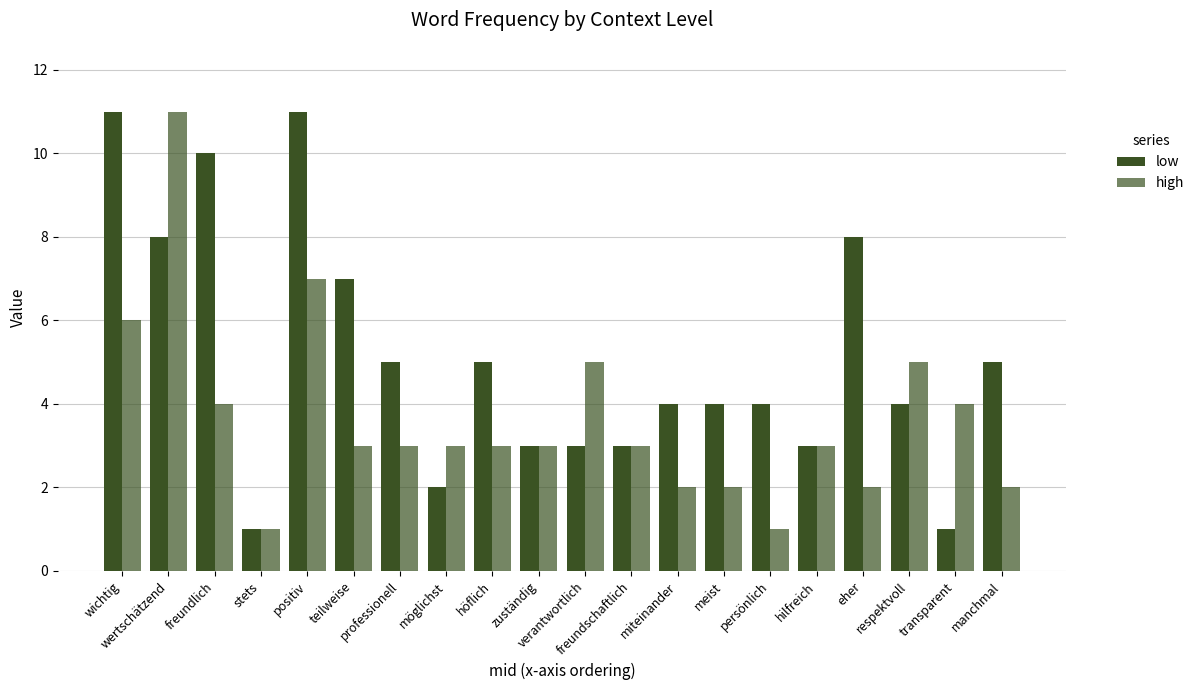

List the series in order of their overall mean, lowest first.

high, low